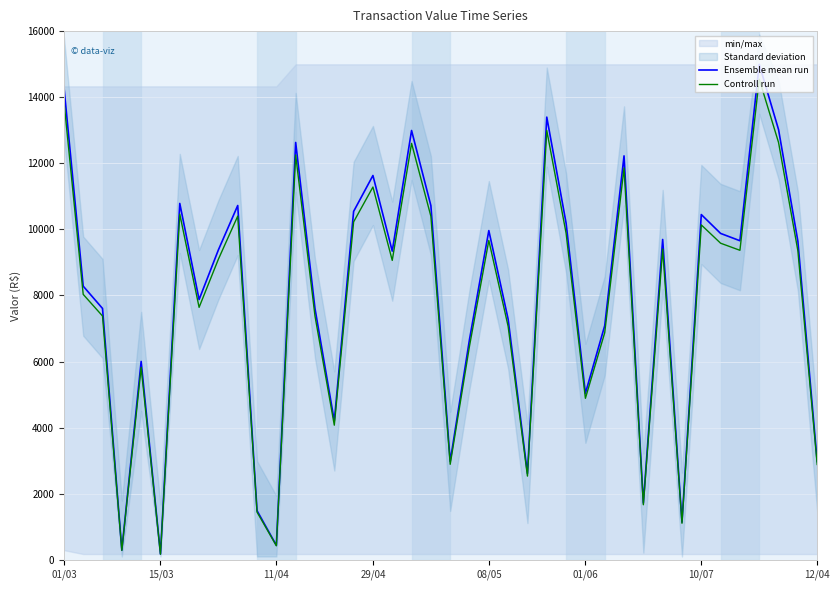

Rank the series by their maximum value, from lowest to highest.

Controll run, Ensemble mean run